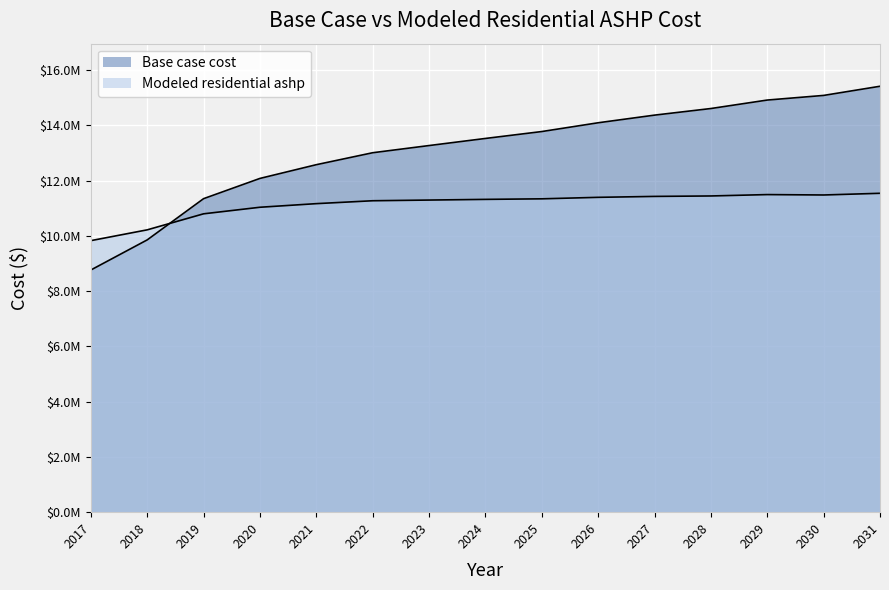

At which category is the sum across all series the highest?

2031